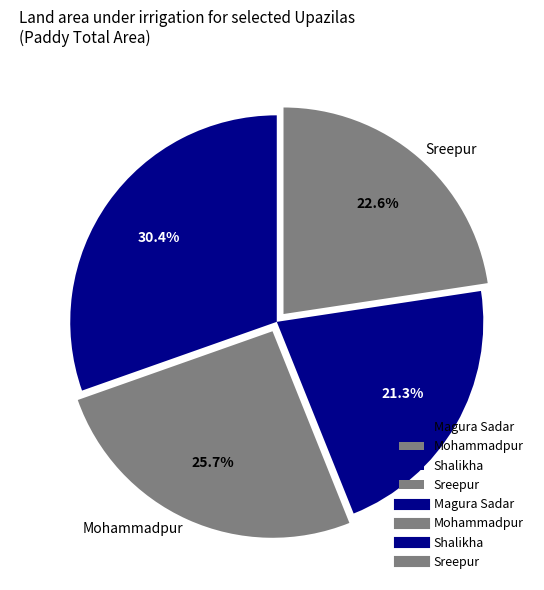

How many slices are in this pie chart?

4